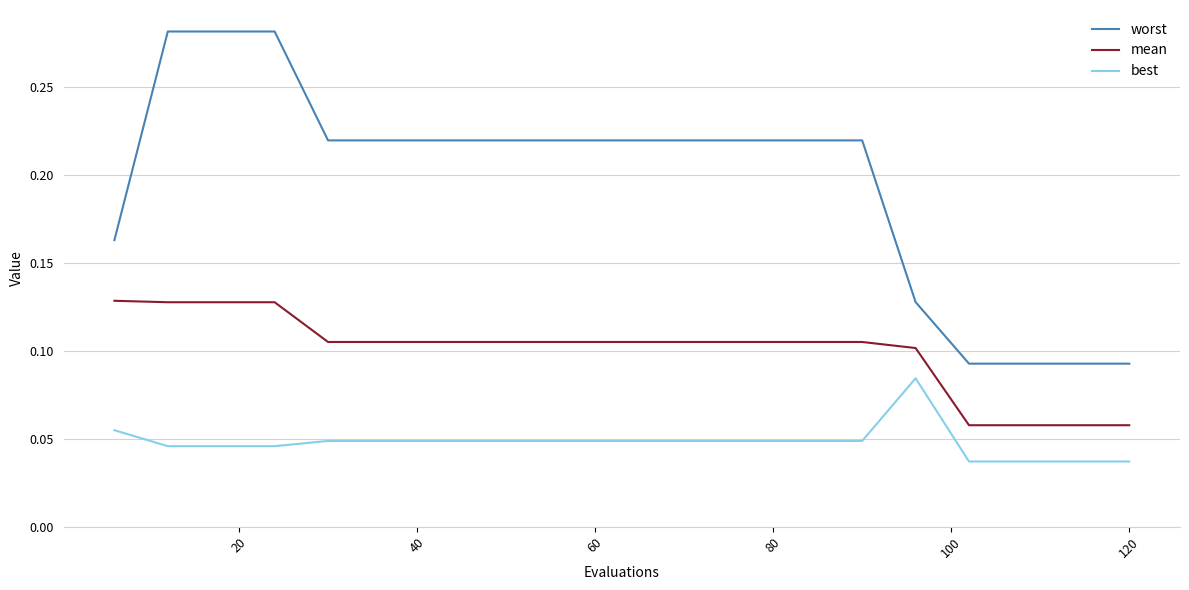

Which series has the largest total across all categories?

worst